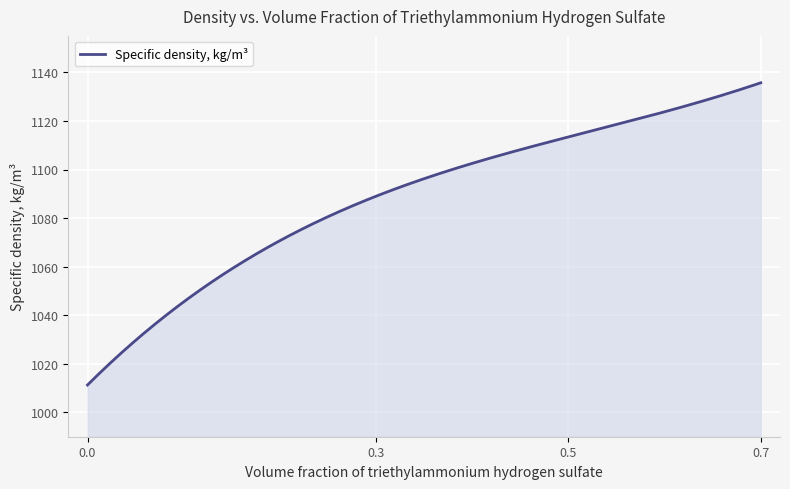

What is the smallest value displayed?

1011.3